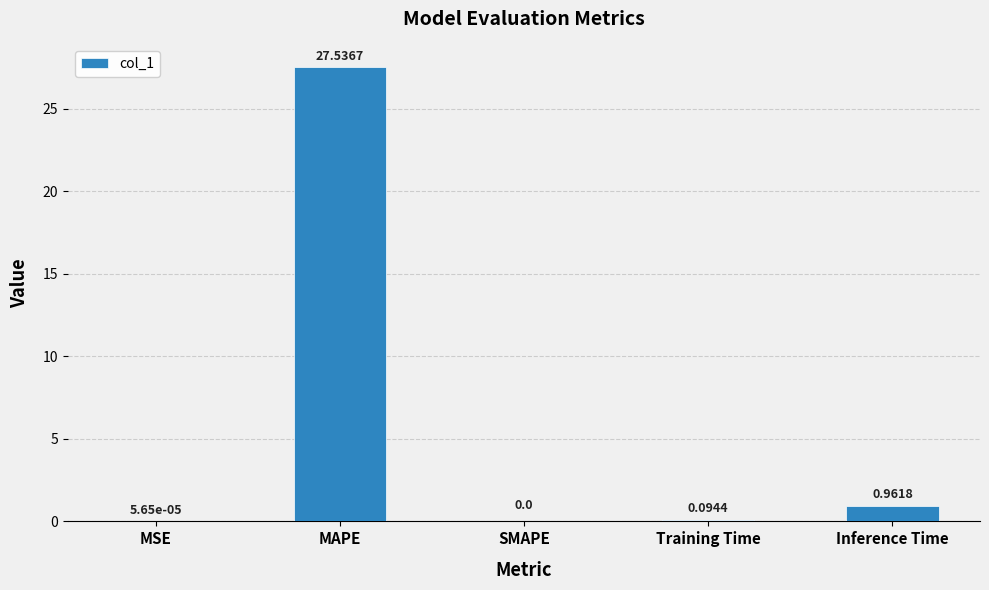

The value at MAPE is 18.6. True or false?

False